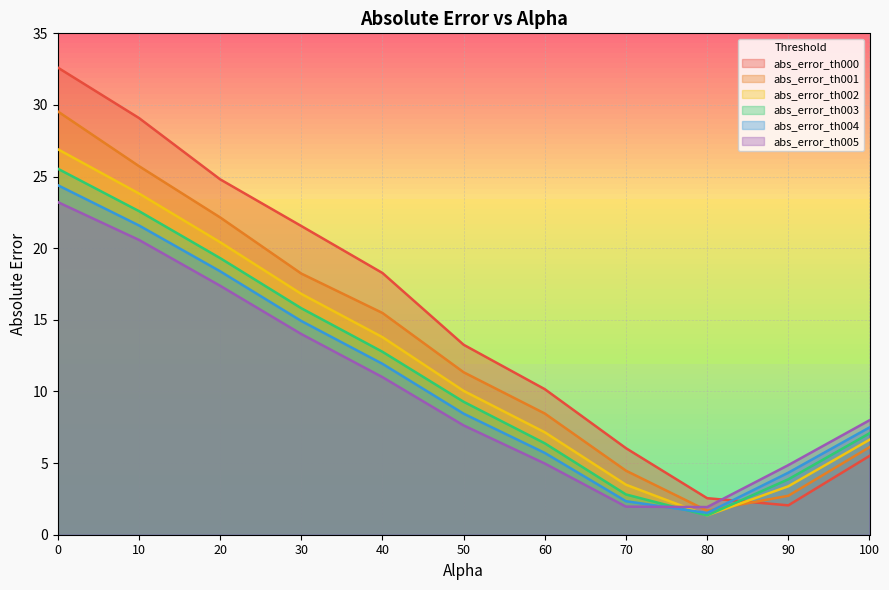

True or false: abs_error_th003 has more than 0 interior local peaks.

False